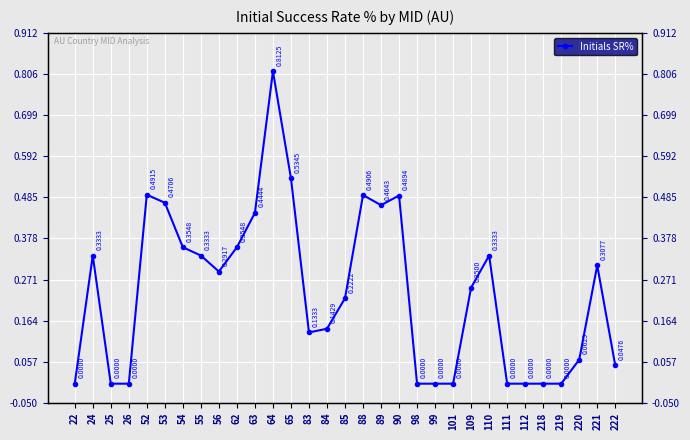

True or false: the data shows 0.4 at 112.

False